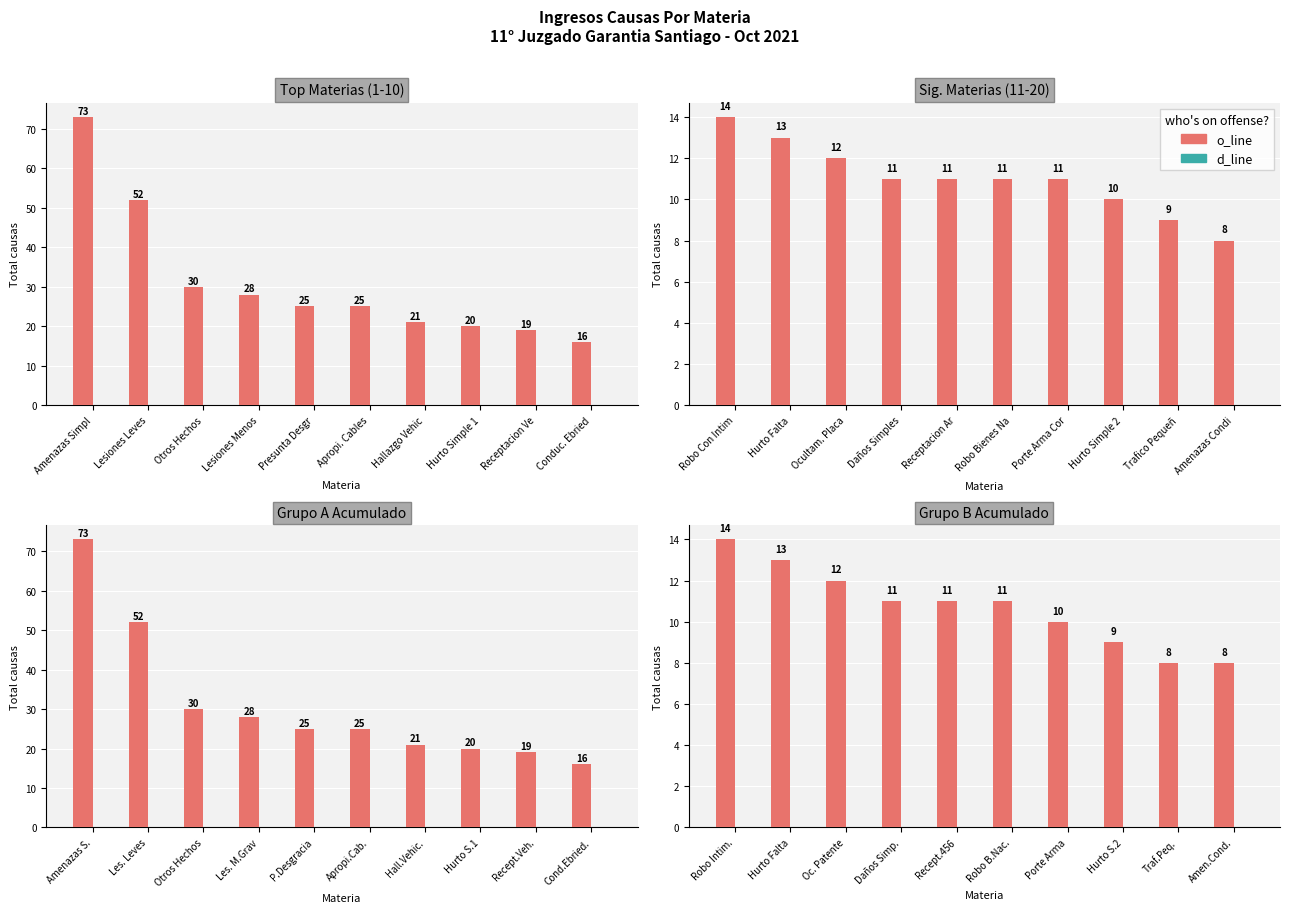

Rank the categories by o_line value from highest to lowest.

Robo Intim., Hurto Falta, Oc. Patente, Daños Simp., Recept.456, Robo B.Nac., Porte Arma, Hurto S.2, Traf.Peq., Amen.Cond.